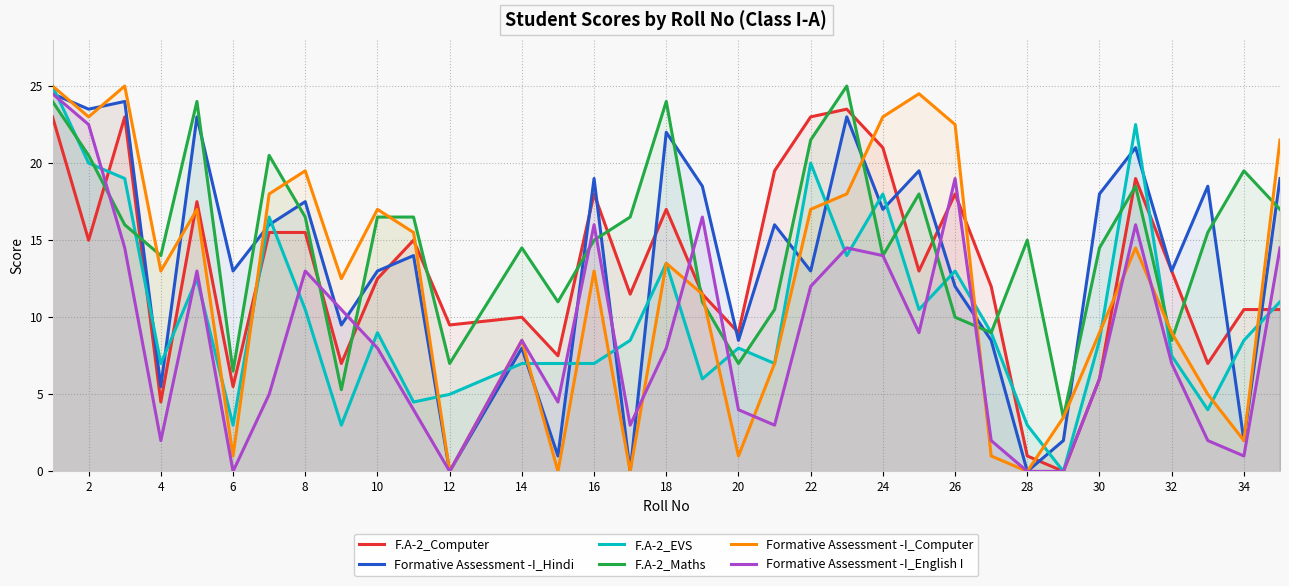

What is the maximum value for F.A-2_Computer?

23.5